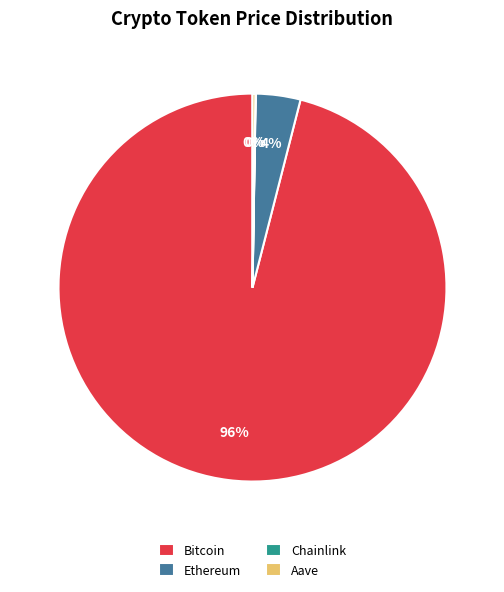

Is it true that Ethereum is 12% of the pie?

False